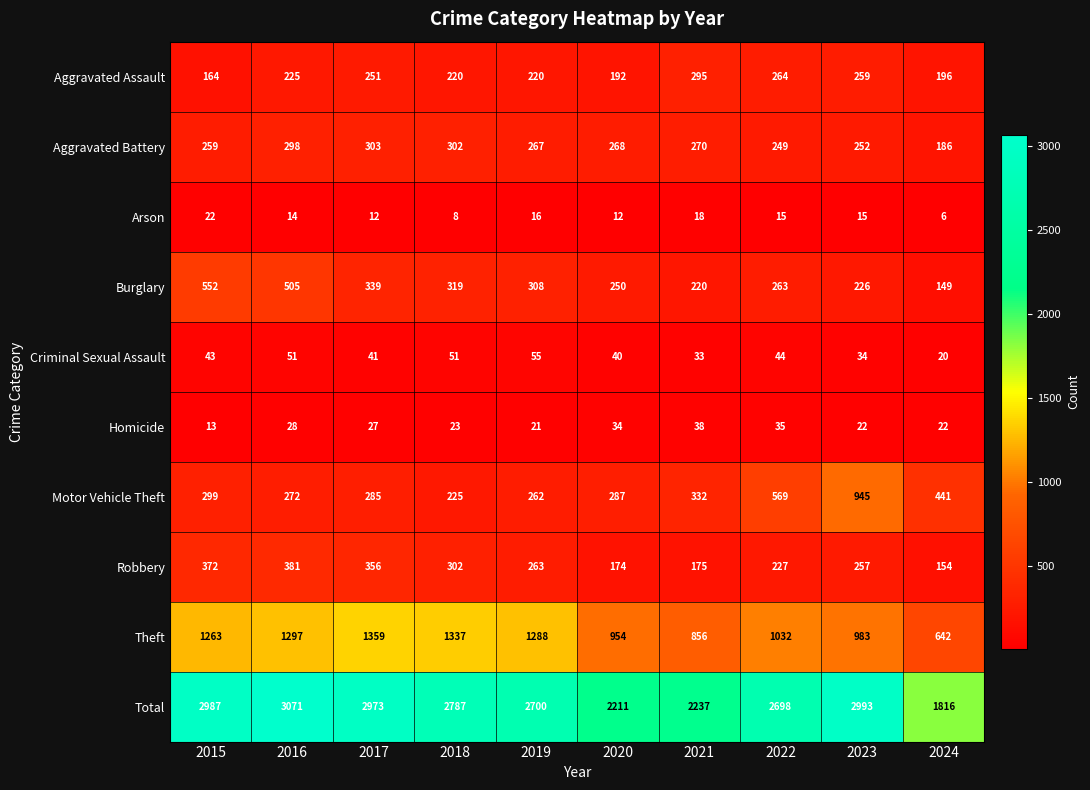

Count the number of data series in this chart.

10